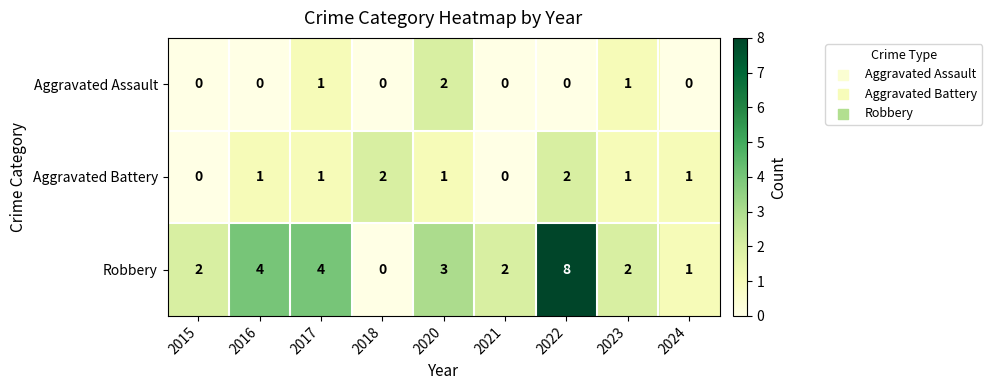

Reading left to right, extract all data points from this chart.

Aggravated Assault: 2015=0	2016=0	2017=1	2018=0	2020=2	2021=0	2022=0	2023=1	2024=0
Aggravated Battery: 2015=0	2016=1	2017=1	2018=2	2020=1	2021=0	2022=2	2023=1	2024=1
Robbery: 2015=2	2016=4	2017=4	2018=0	2020=3	2021=2	2022=8	2023=2	2024=1